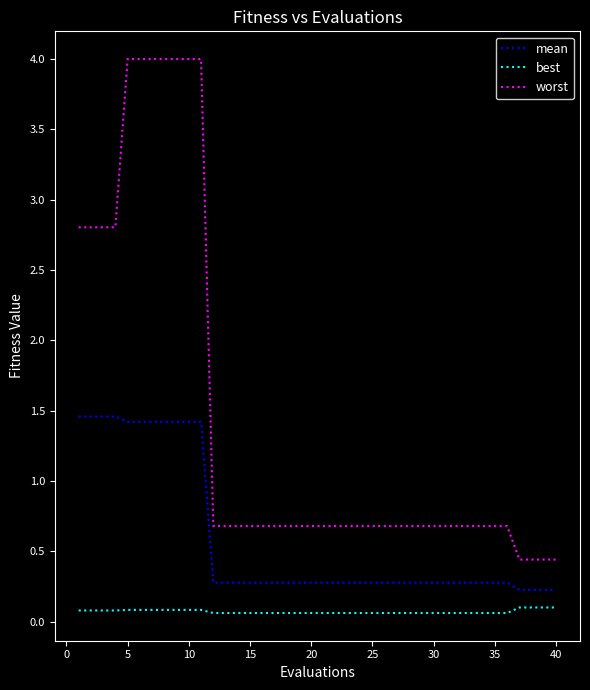

Which series has the largest range (max minus min)?

worst